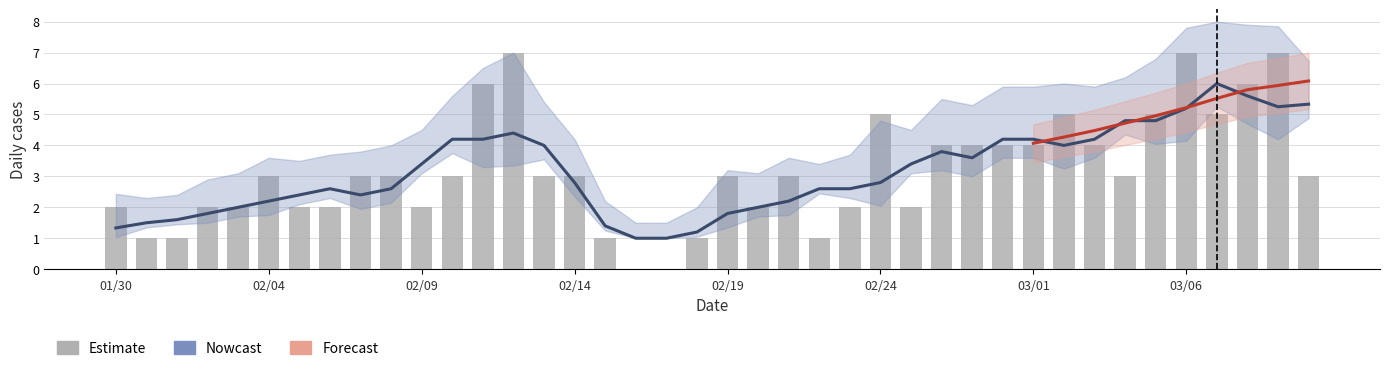

Which has a higher value, 20180309 or 20180217?

20180309